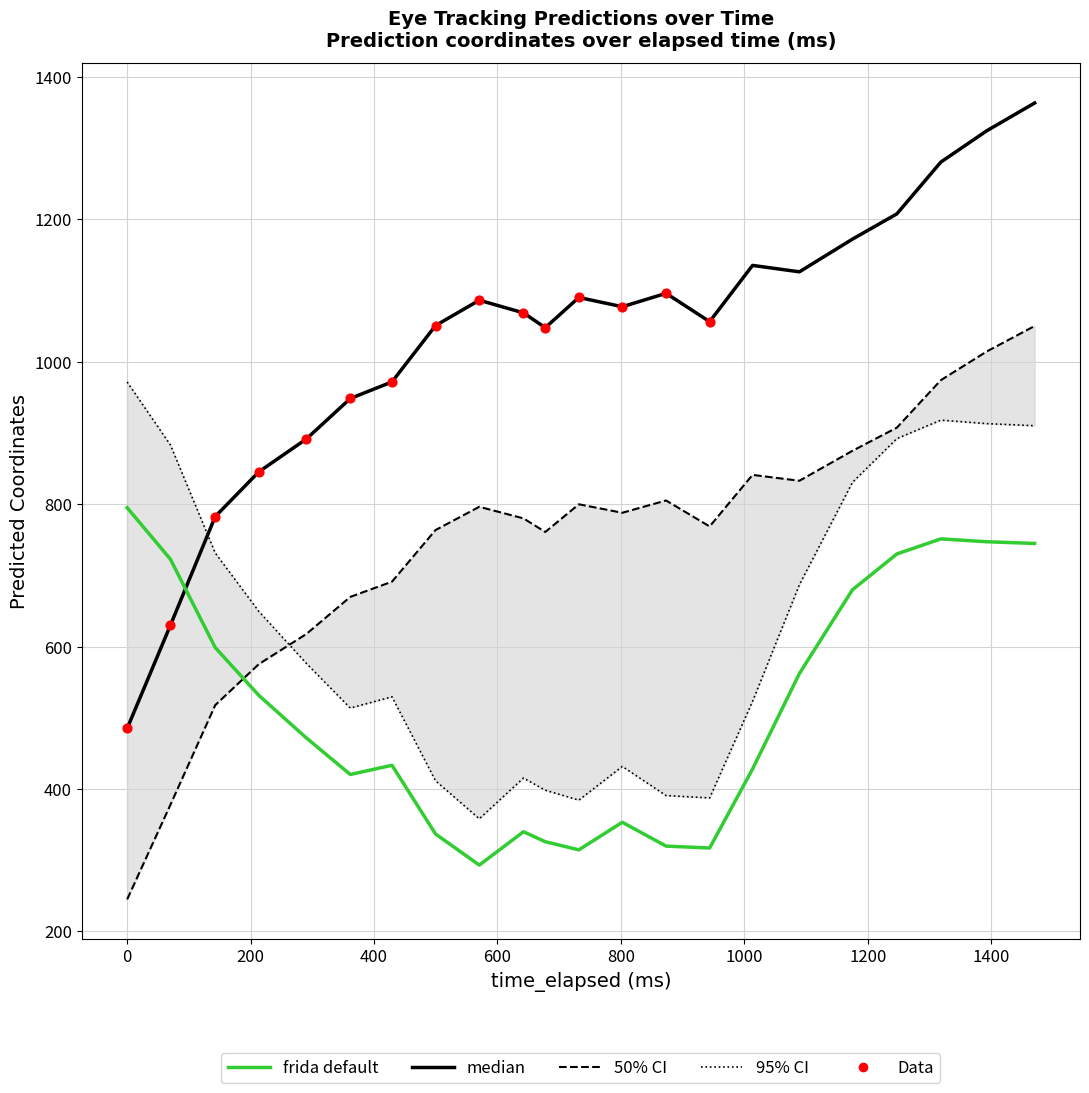

At how many categories does at least one series exceed 772?

22